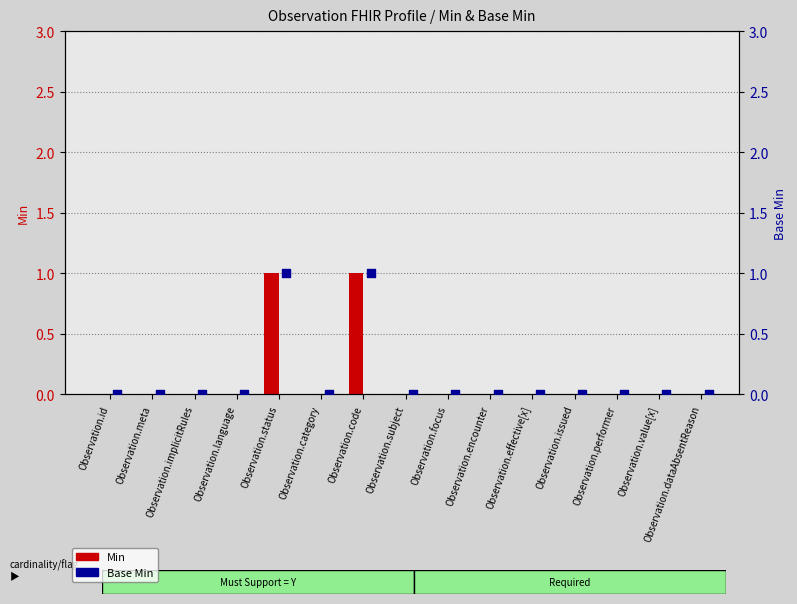

Which series has the widest spread of Y values?

Min